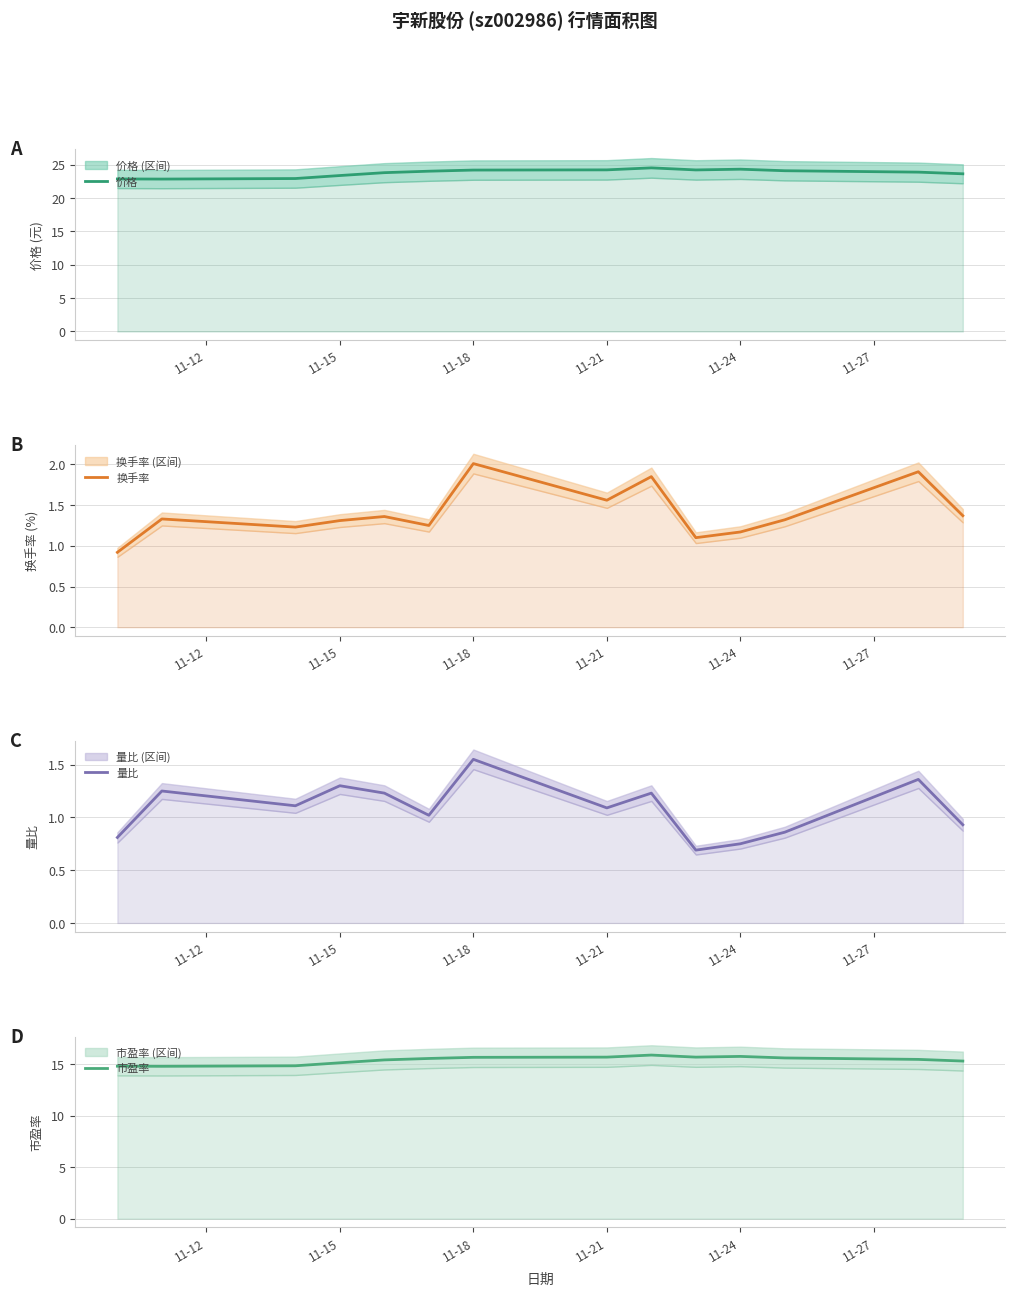

How many interior local peaks does the 市盈率 series have?

2